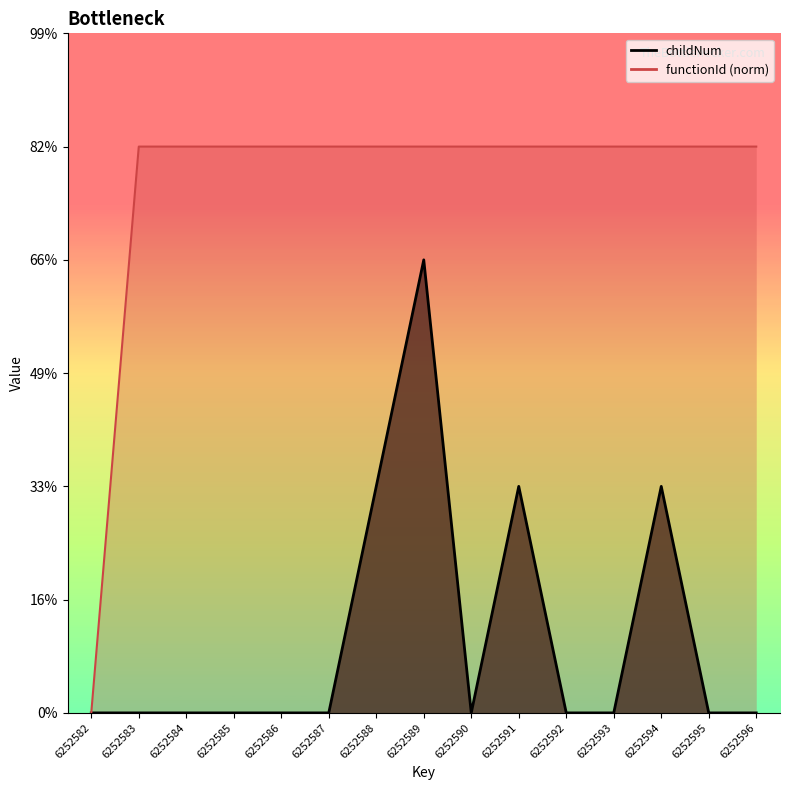

What is the maximum value shown in the chart?

2